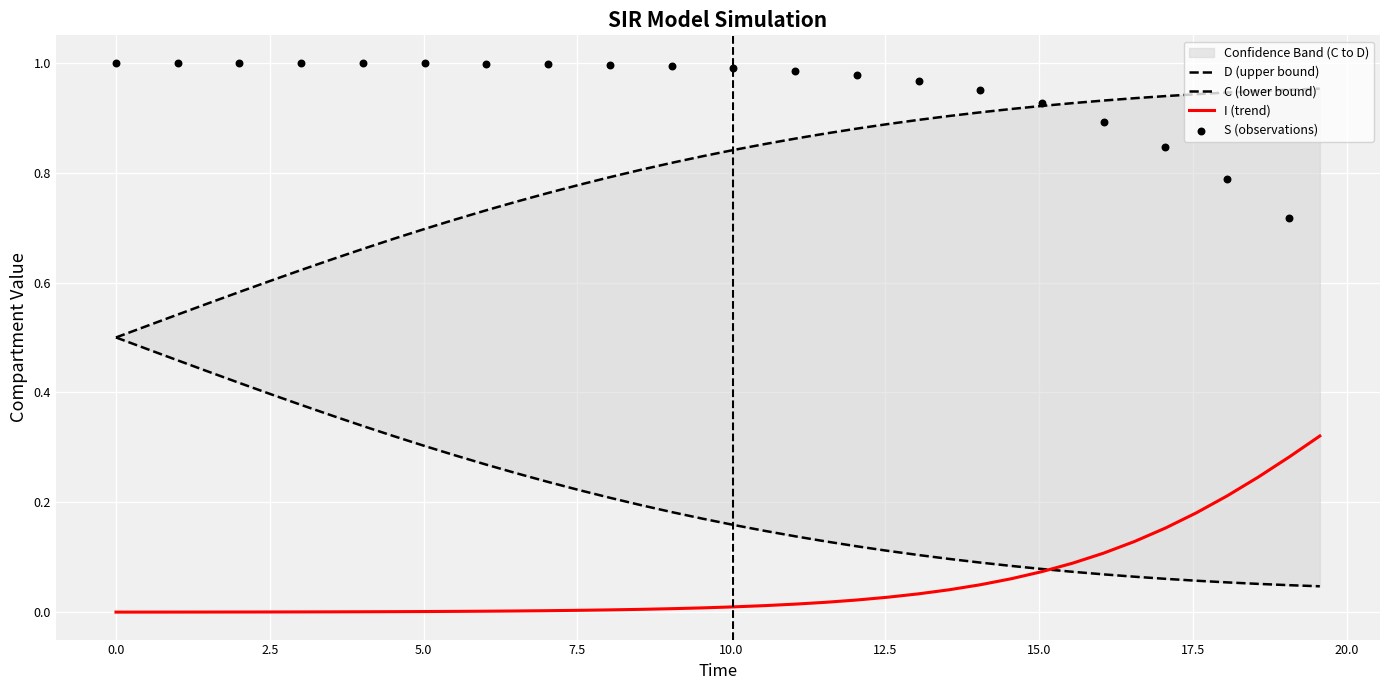

At how many categories does at least one series exceed 0?

40